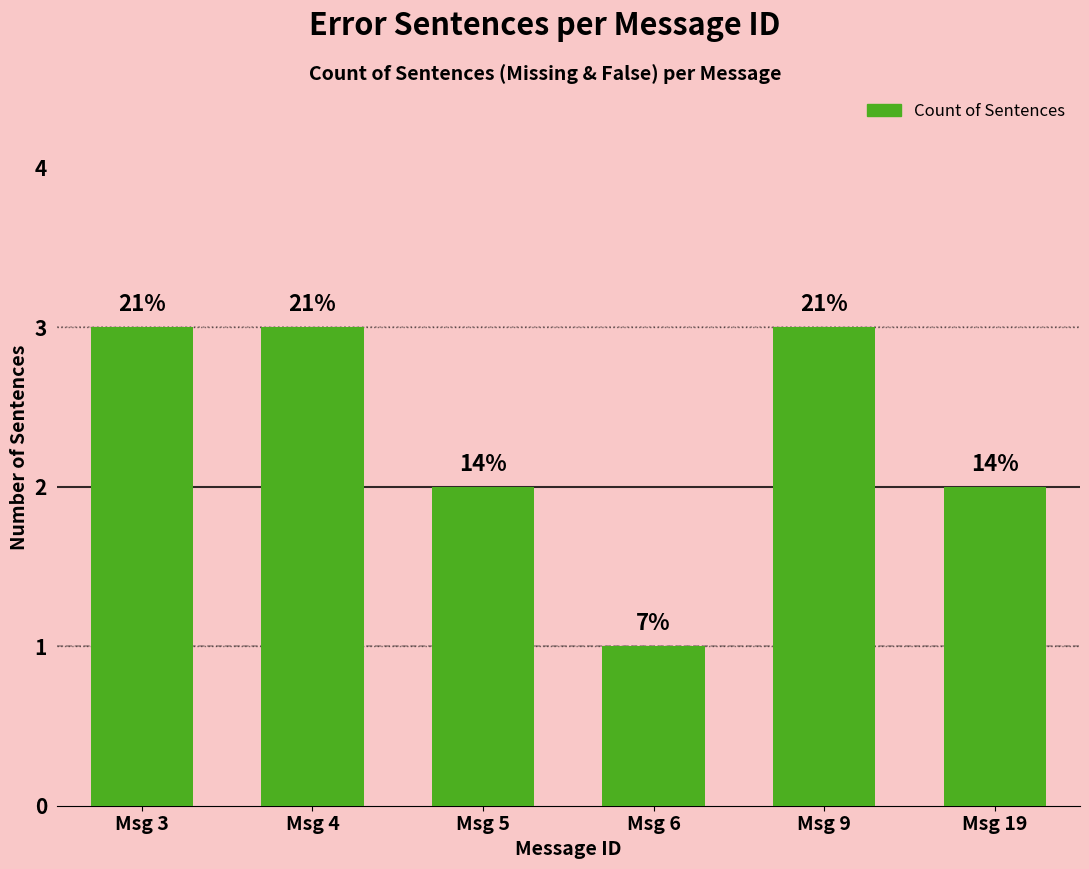

How many bars are there in total?

6